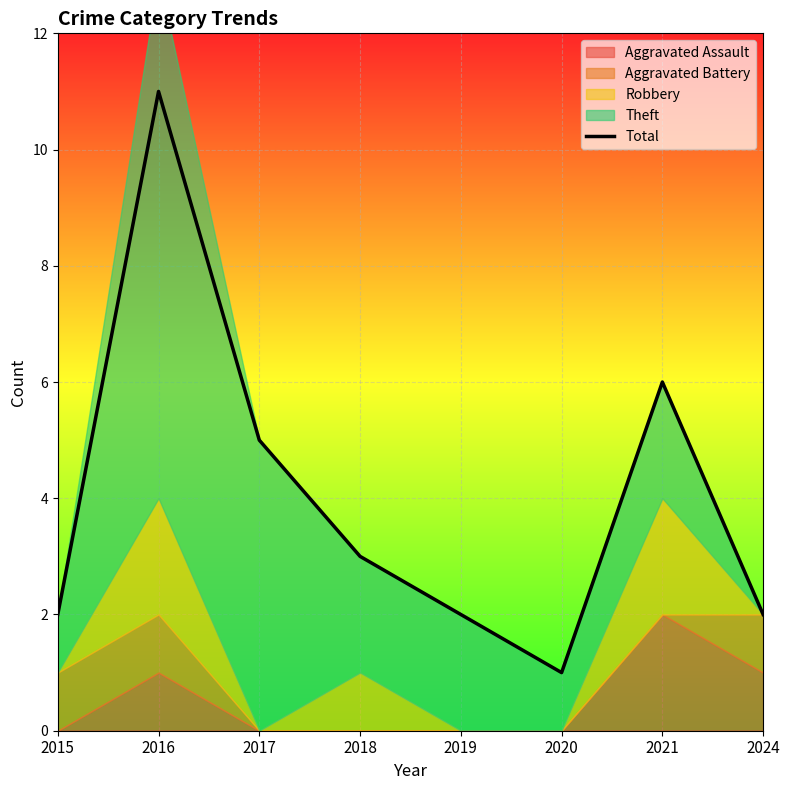

Which category has the highest value in the Total series?

2016